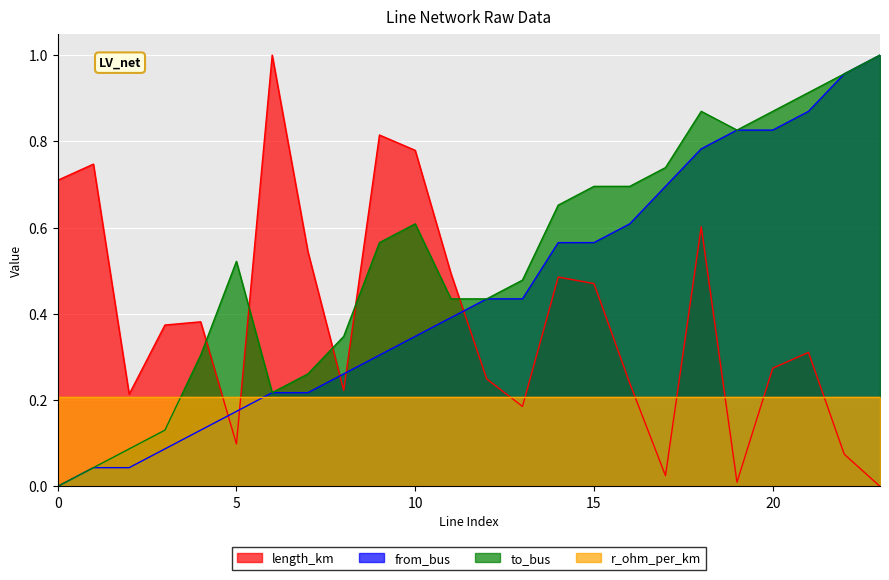

List the labels in order of length_km value, largest first.

6, 9, 10, 1, 0, 18, 7, 11, 14, 15, 4, 3, 21, 20, 12, 16, 8, 2, 13, 5, 22, 17, 19, 23